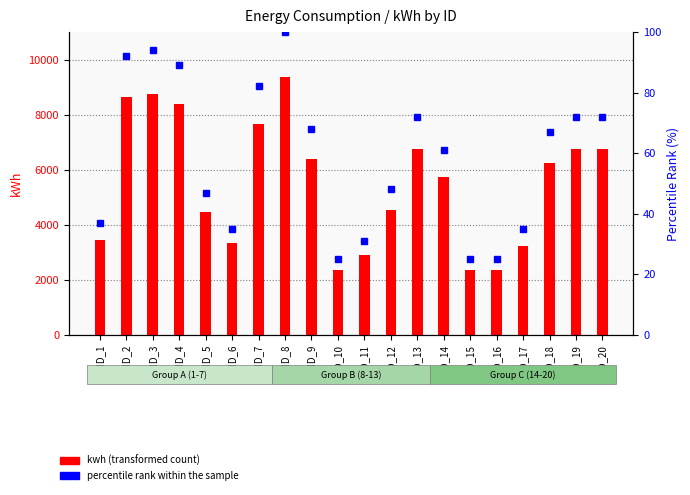

What is the difference between the highest and lowest values at ID_11?

2862